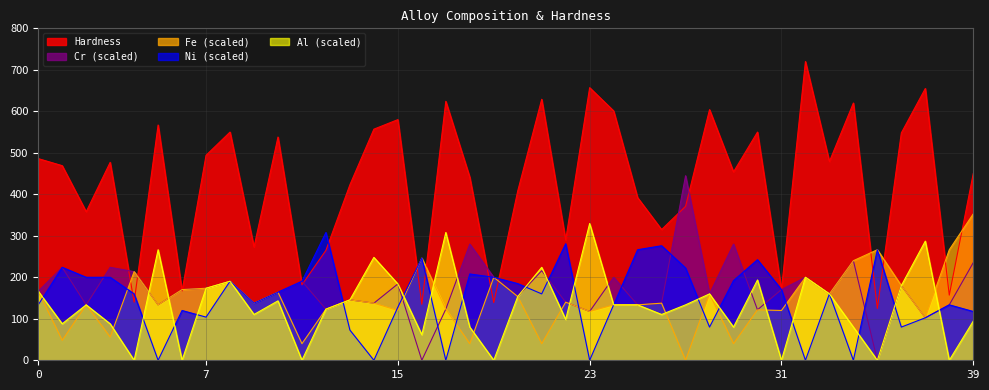

How many lines are shown in the chart?

5